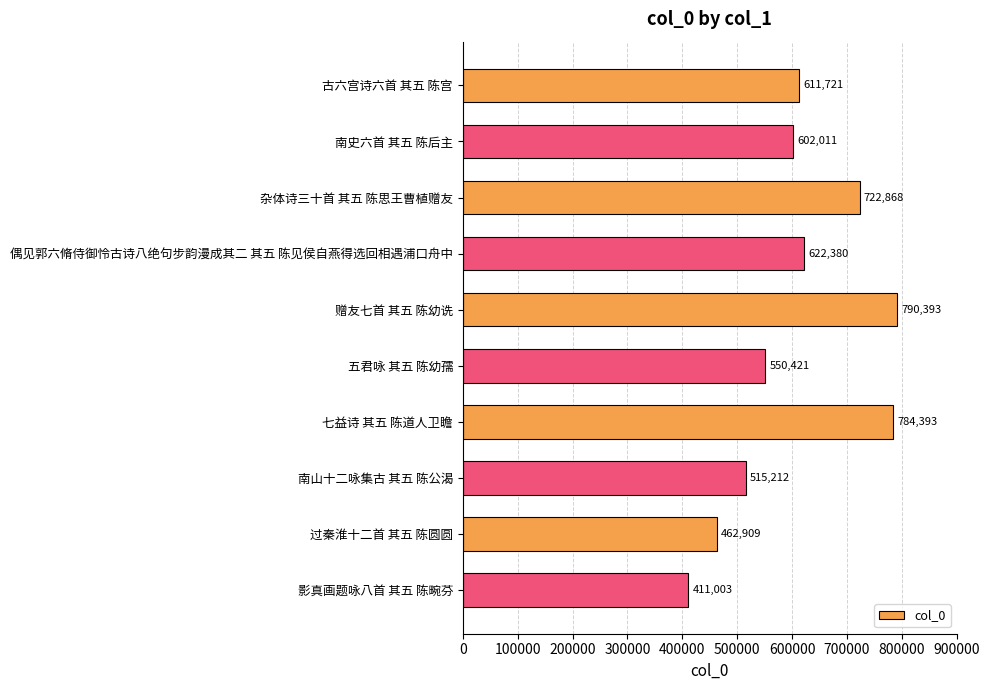

The chart shows a value of 999233 at 偶见郭六脩侍御怜古诗八绝句步韵漫成其二 其五 陈见侯自燕得选回相遇浦口舟中. True or false?

False